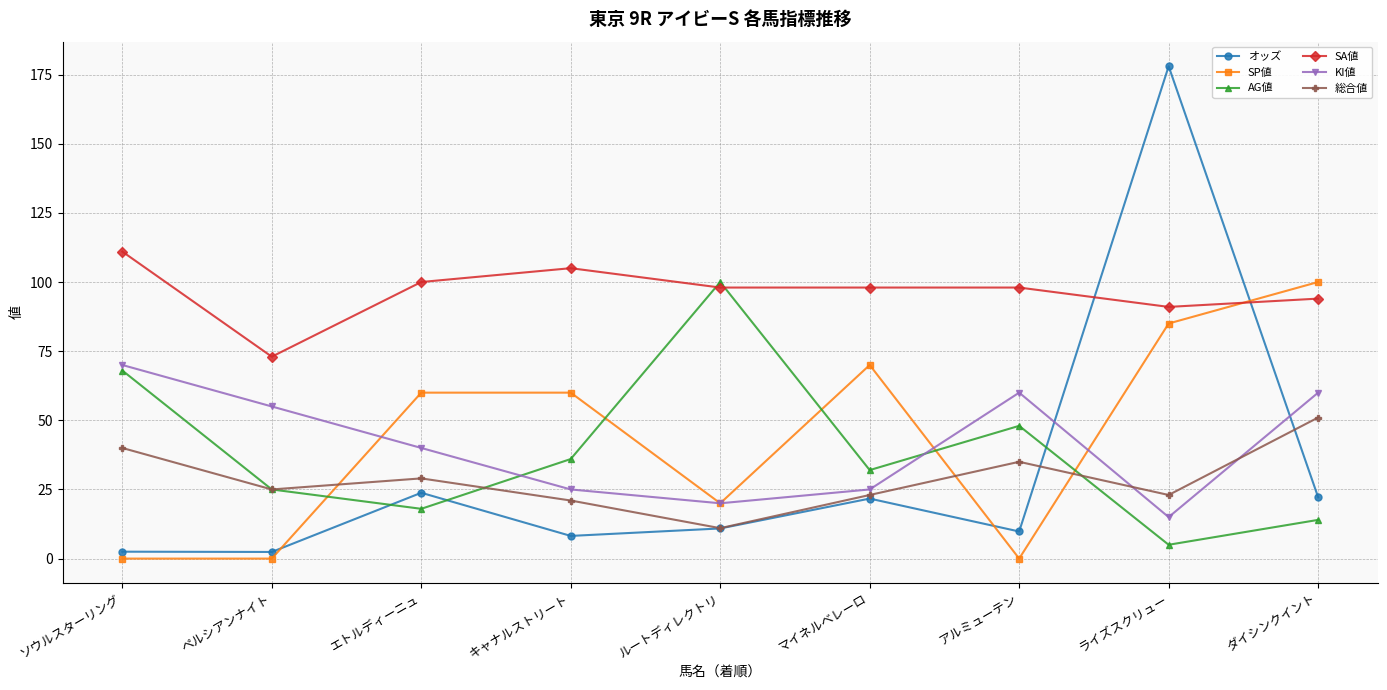

What is the average value of the KI値 series?

41.1